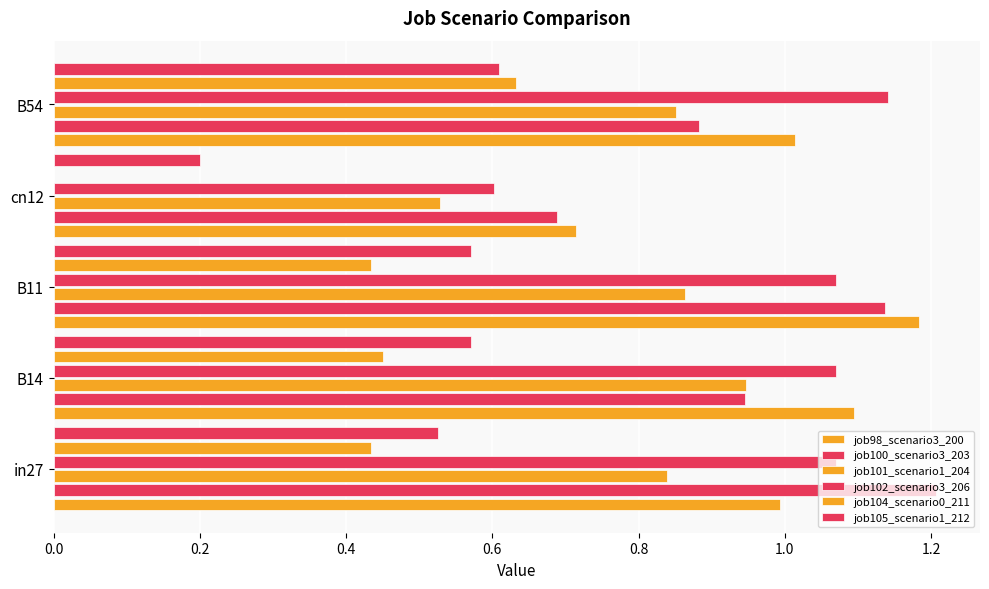

Count the number of categories in the chart.

5